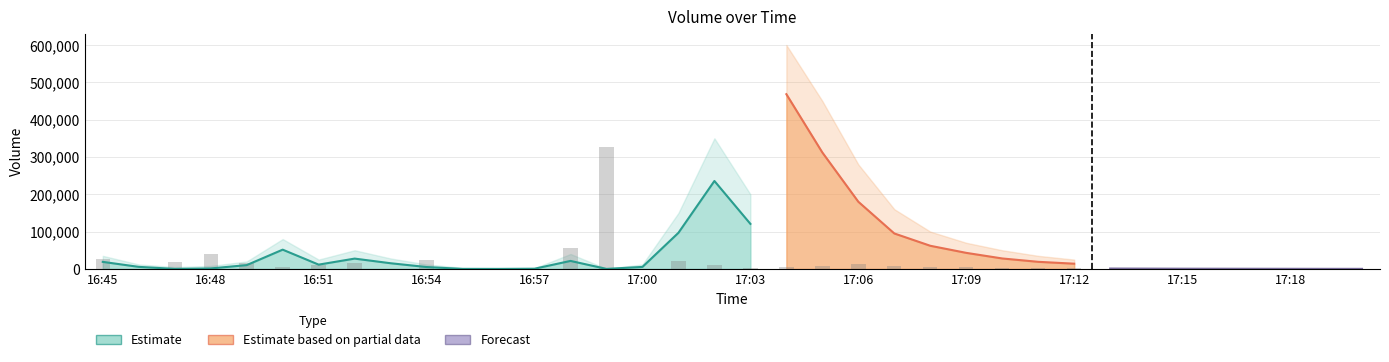

At which label does l first exceed 11484?

16:45